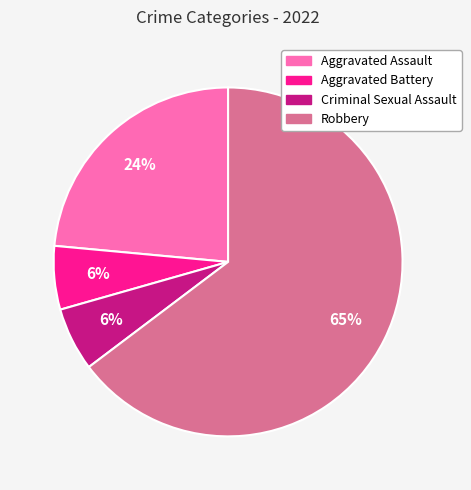

Is Criminal Sexual Assault the majority of the pie?

No